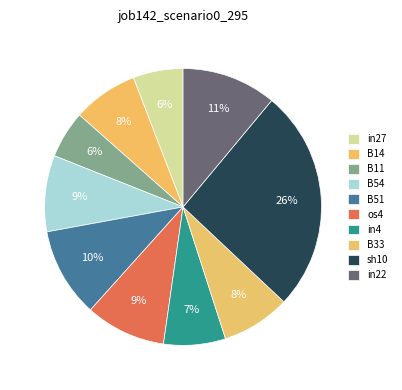

To the nearest percent, what is the average slice percentage?

10%